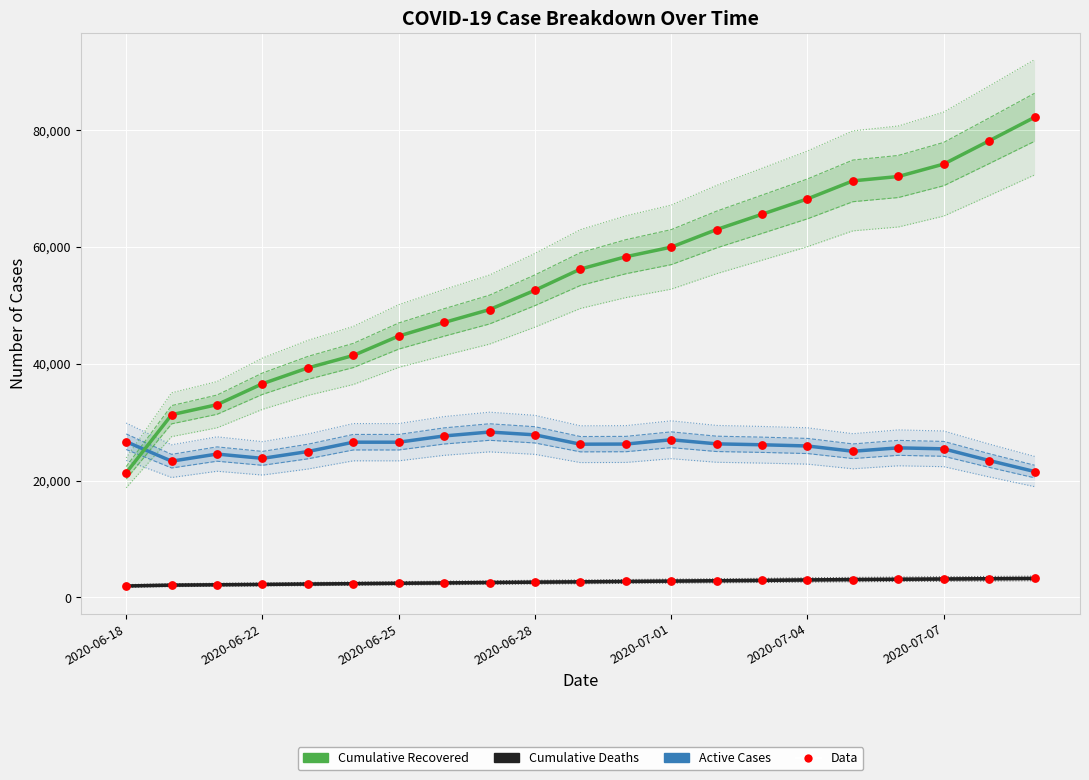

Which series reaches the maximum Y coordinate?

Cumulative Recovered